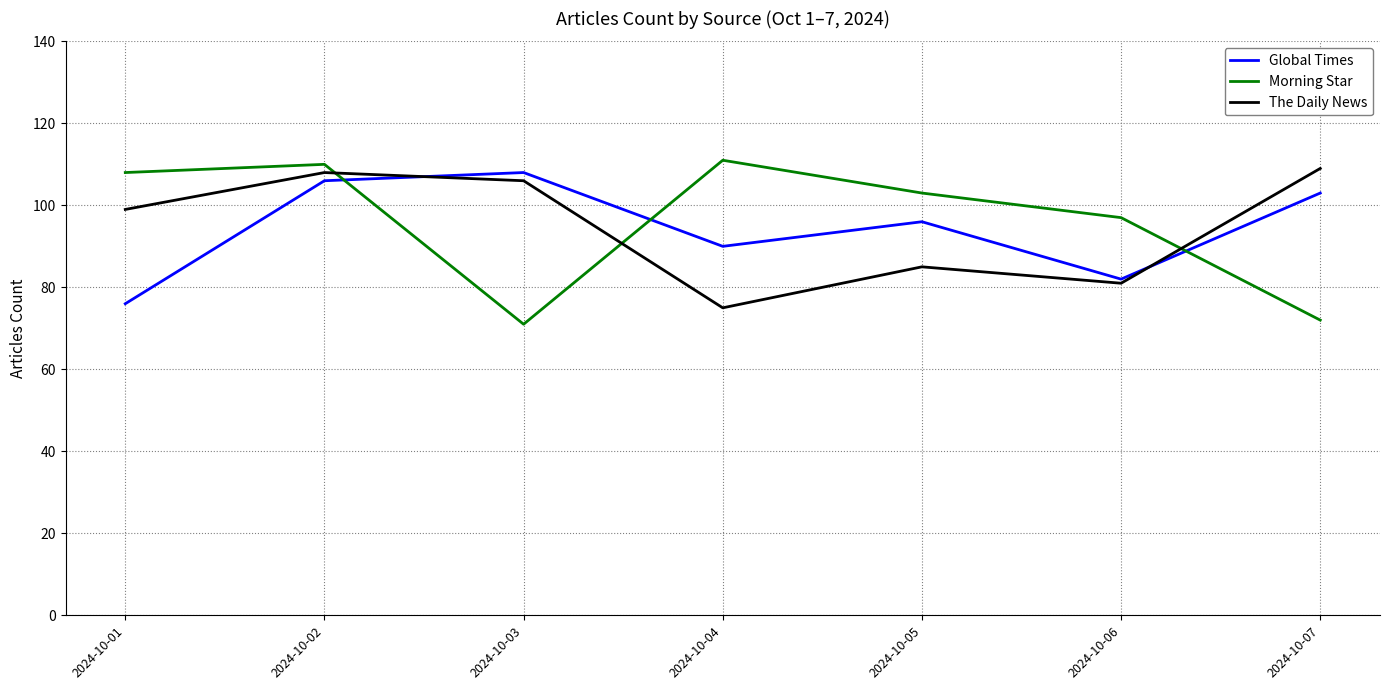

True or false: Morning Star has a value of 112 at 2024-10-03.

False